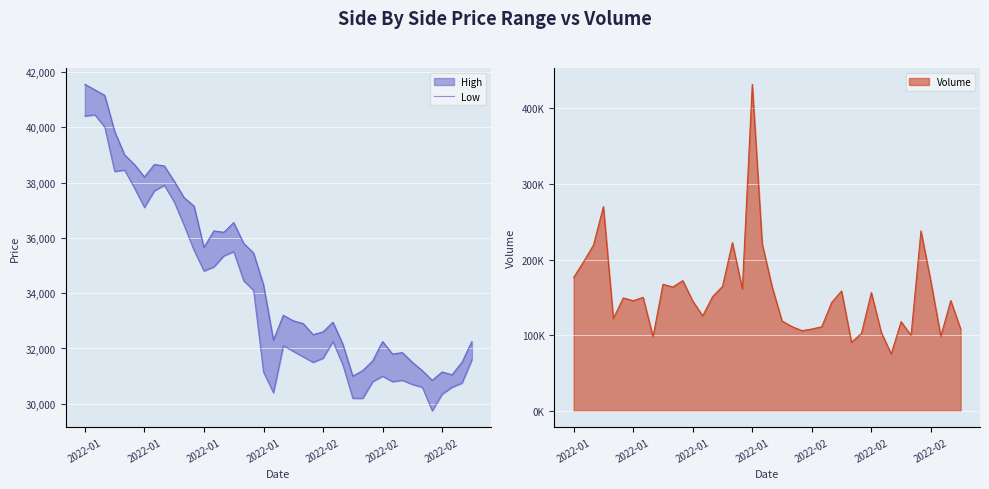

Approximately how many times larger is the value at 2022-02 compared to 2022-01?

0.9